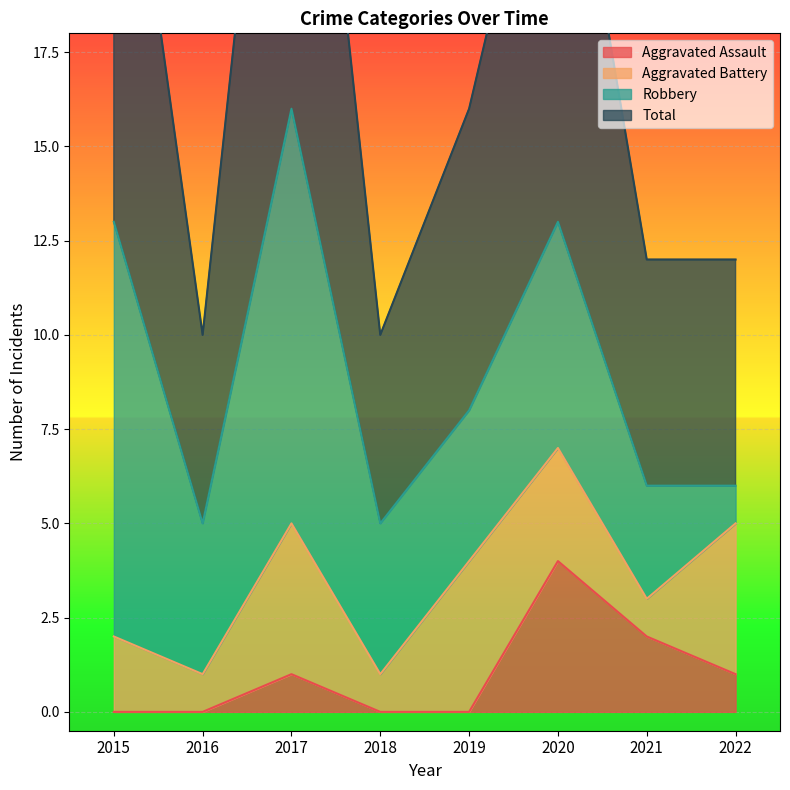

True or false: Aggravated Assault has a value of 2 at 2015.

False